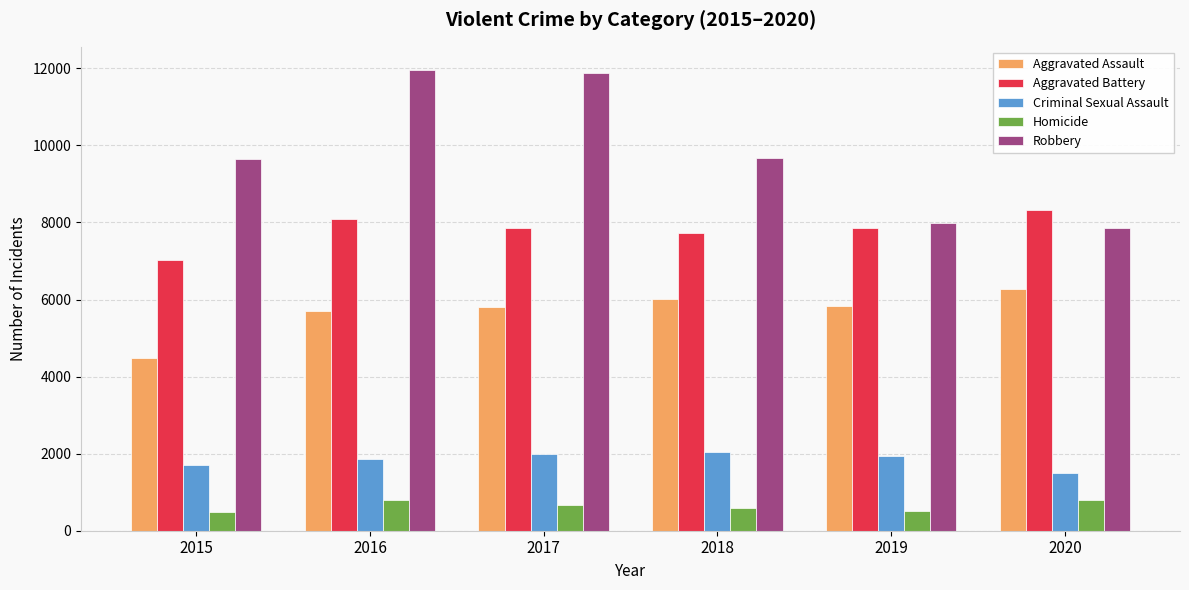

What is the total value across all series at 2020?

24731